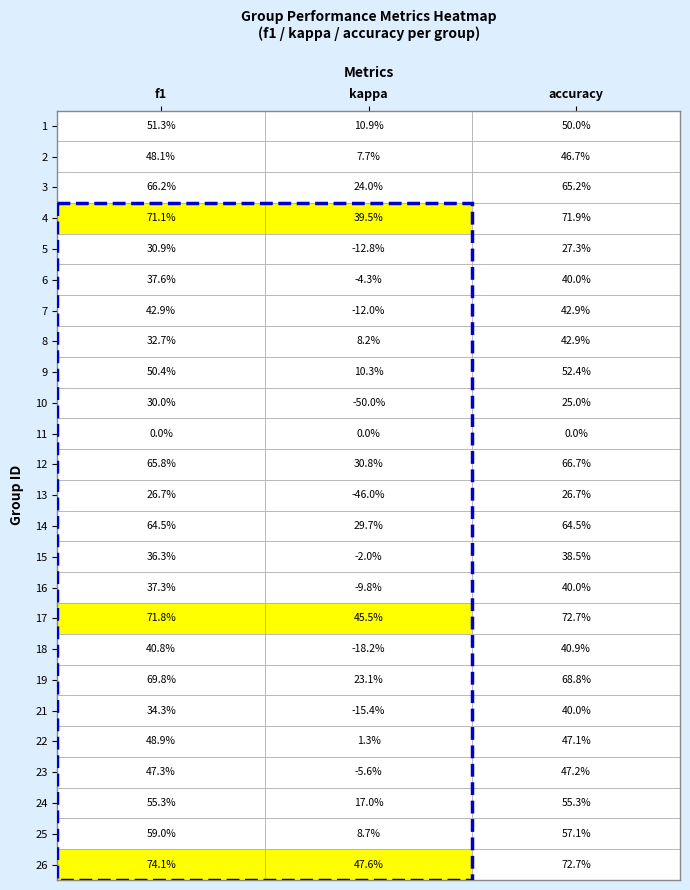

Which series has the widest spread of values?

10